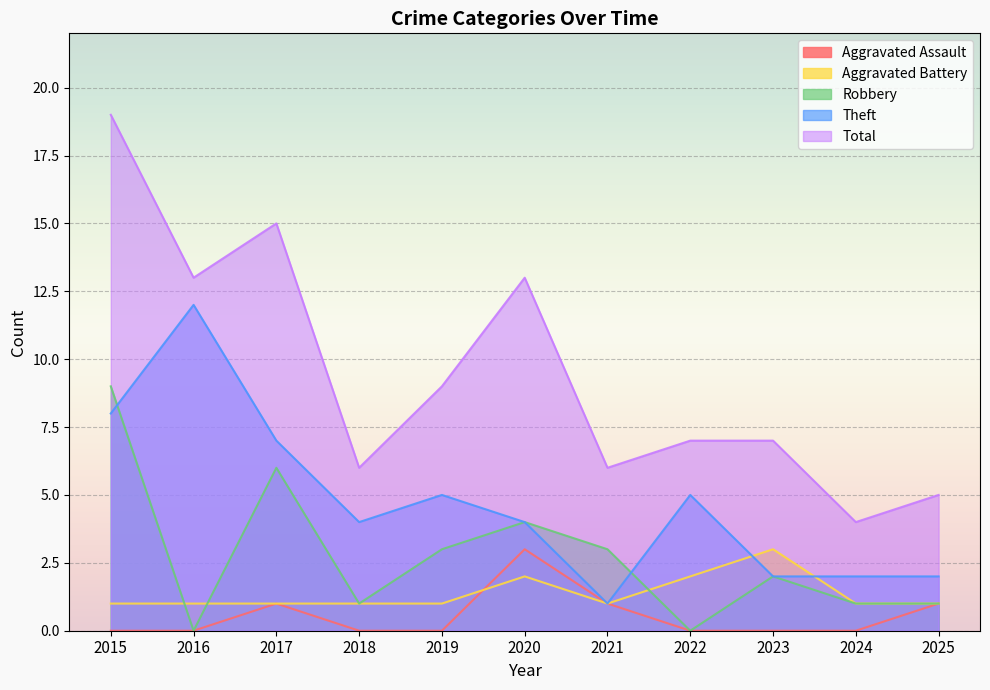

What is the sum of the Total values at 2023 and 2017?

22